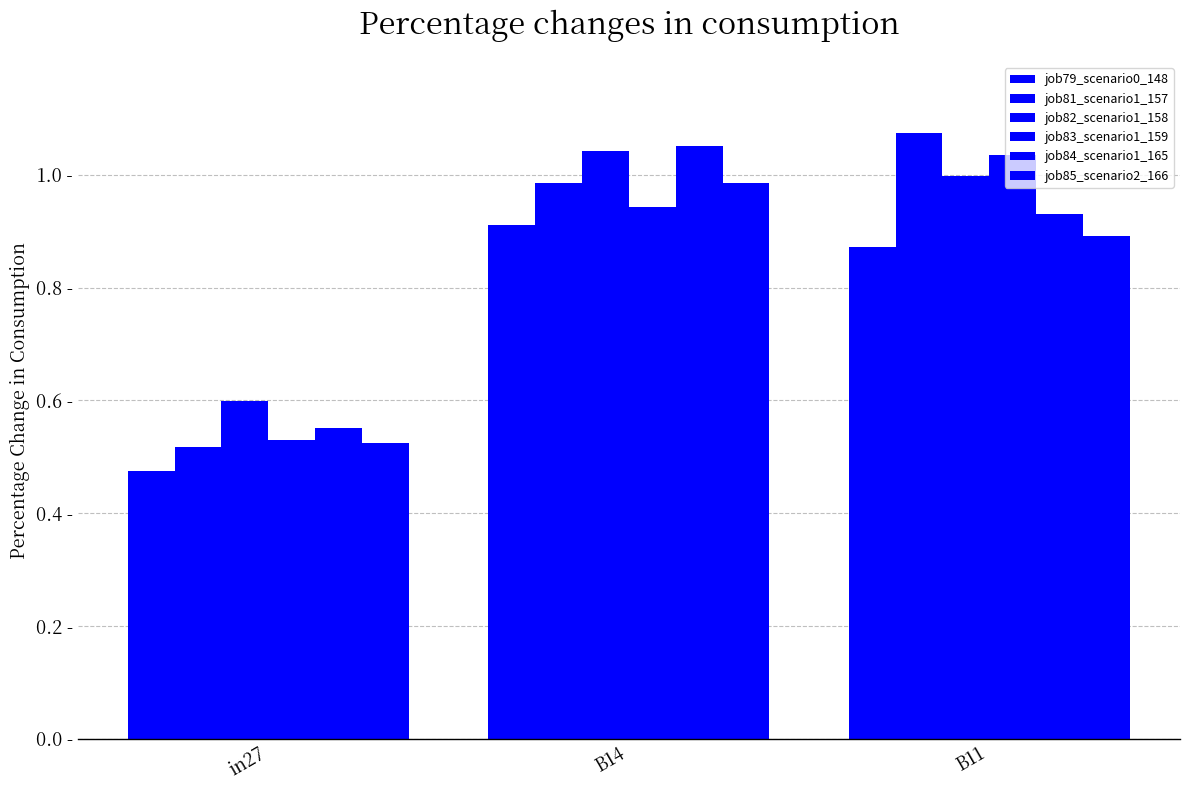

Reading right to left, list all the values displayed in this chart.

job79_scenario0_148: 0.9	0.9	0.5
job81_scenario1_157: 1.1	1.0	0.5
job82_scenario1_158: 1.0	1.0	0.6
job83_scenario1_159: 1.0	0.9	0.5
job84_scenario1_165: 0.9	1.1	0.6
job85_scenario2_166: 0.9	1.0	0.5